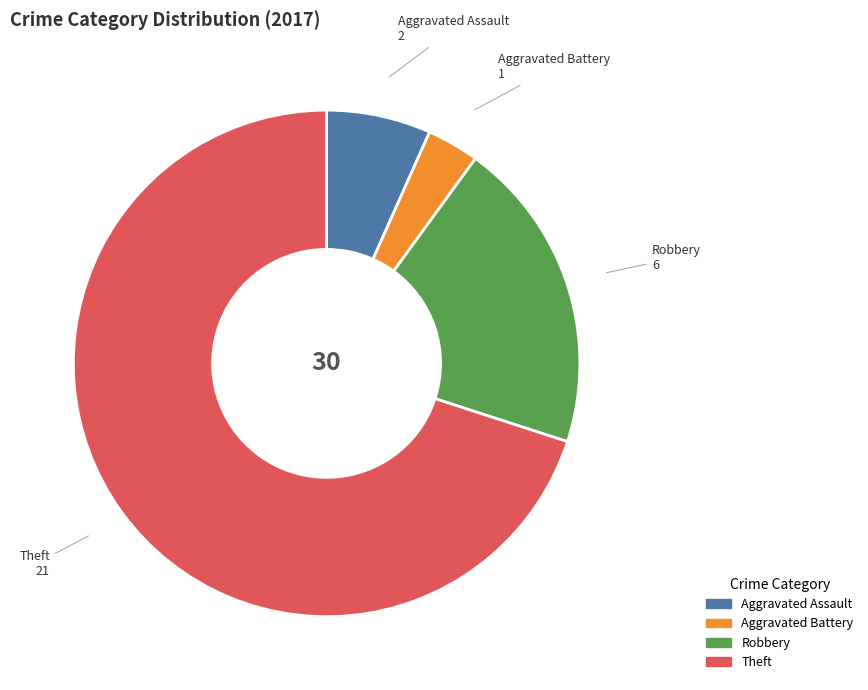

True or false: Aggravated Battery accounts for 3% of the total.

True